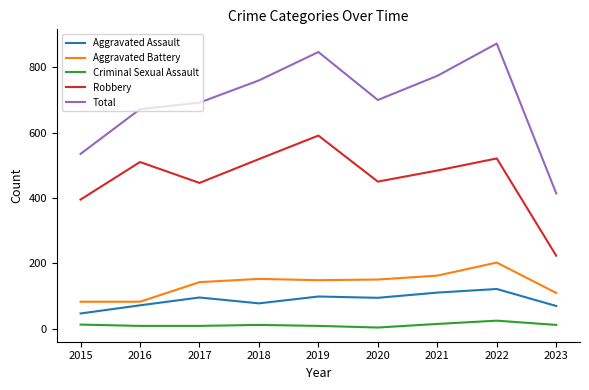

Does the chart have visible grid lines?

No